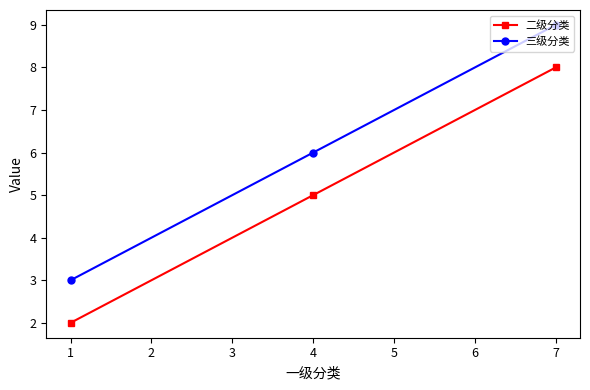

Count the number of categories in the chart.

3